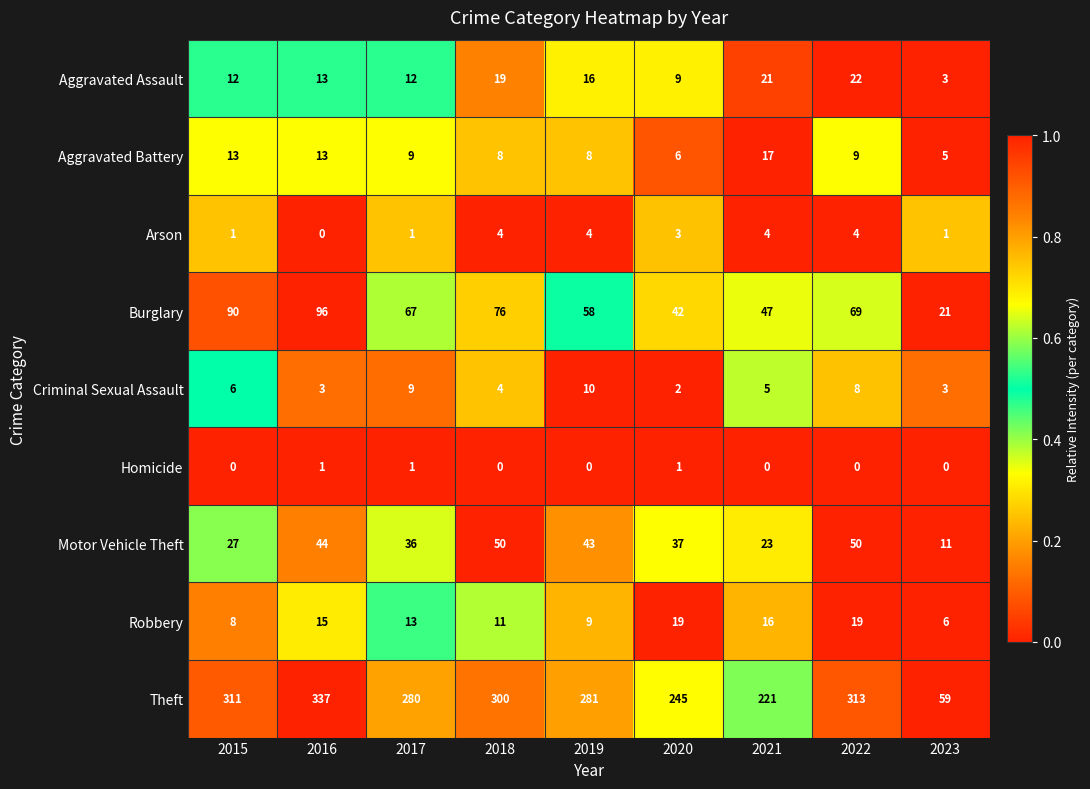

Is it true that Homicide equals 1 at 2016?

True